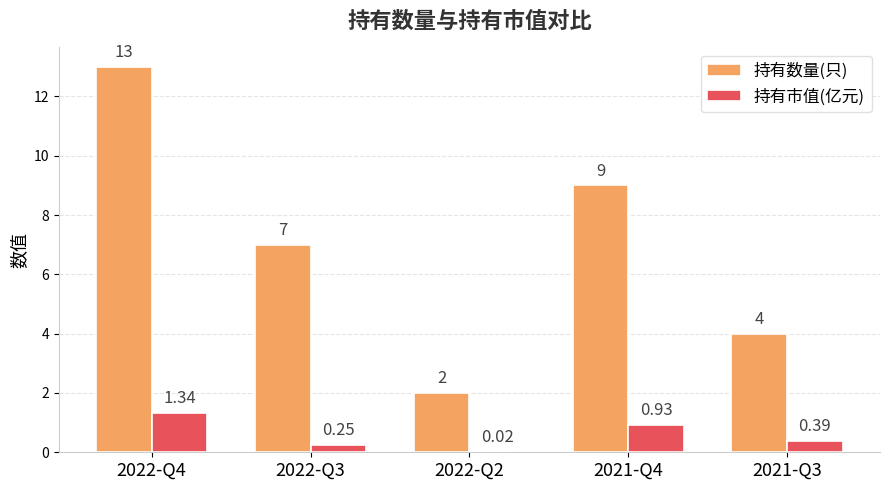

Which series changed the most between 2021-Q4 and 2021-Q3?

持有数量(只)